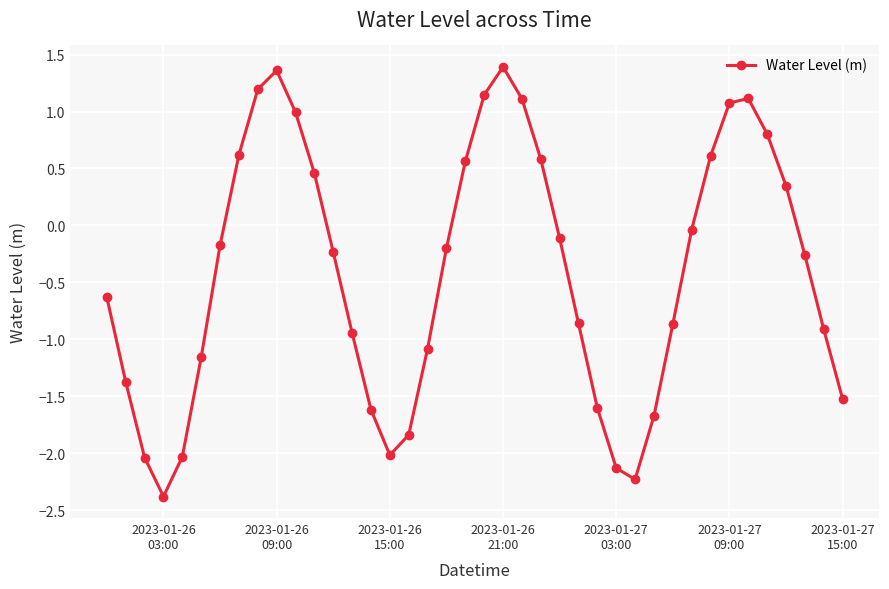

How many data points are less than 0?

25